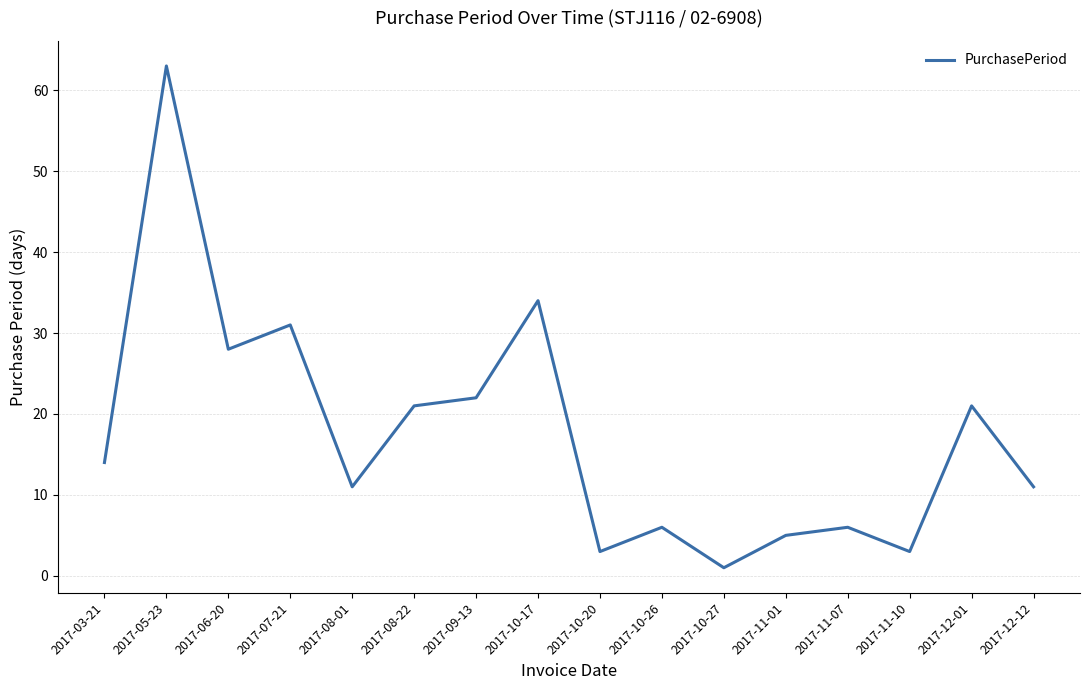

How many values are below 14?

8